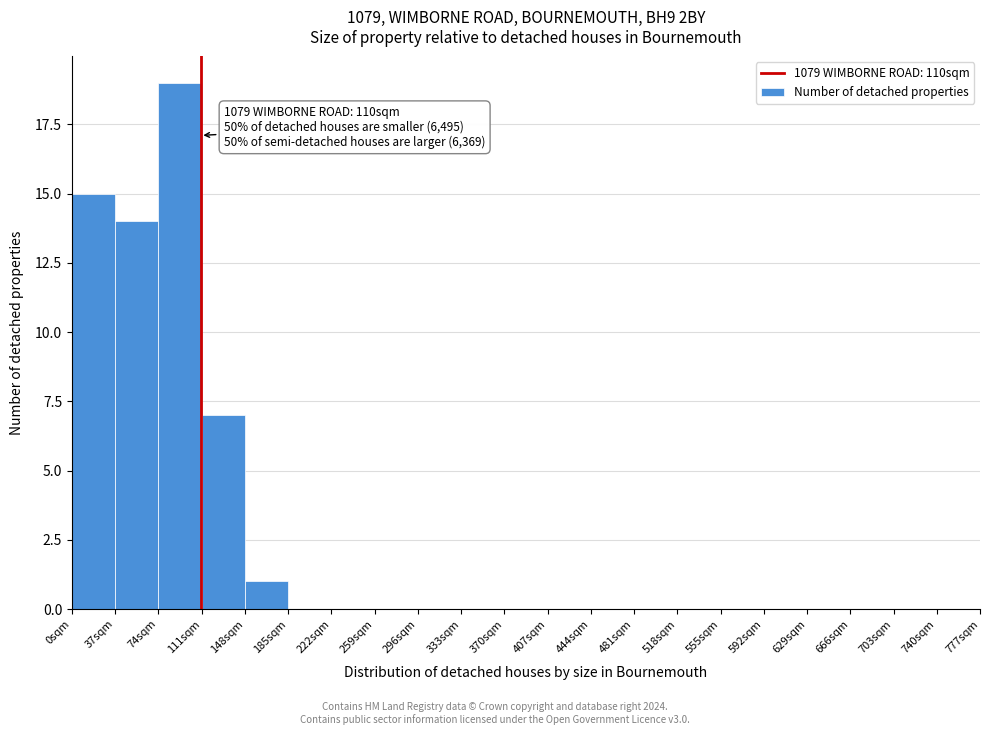

Which range on the x-axis has the tallest bar?

74 to 111